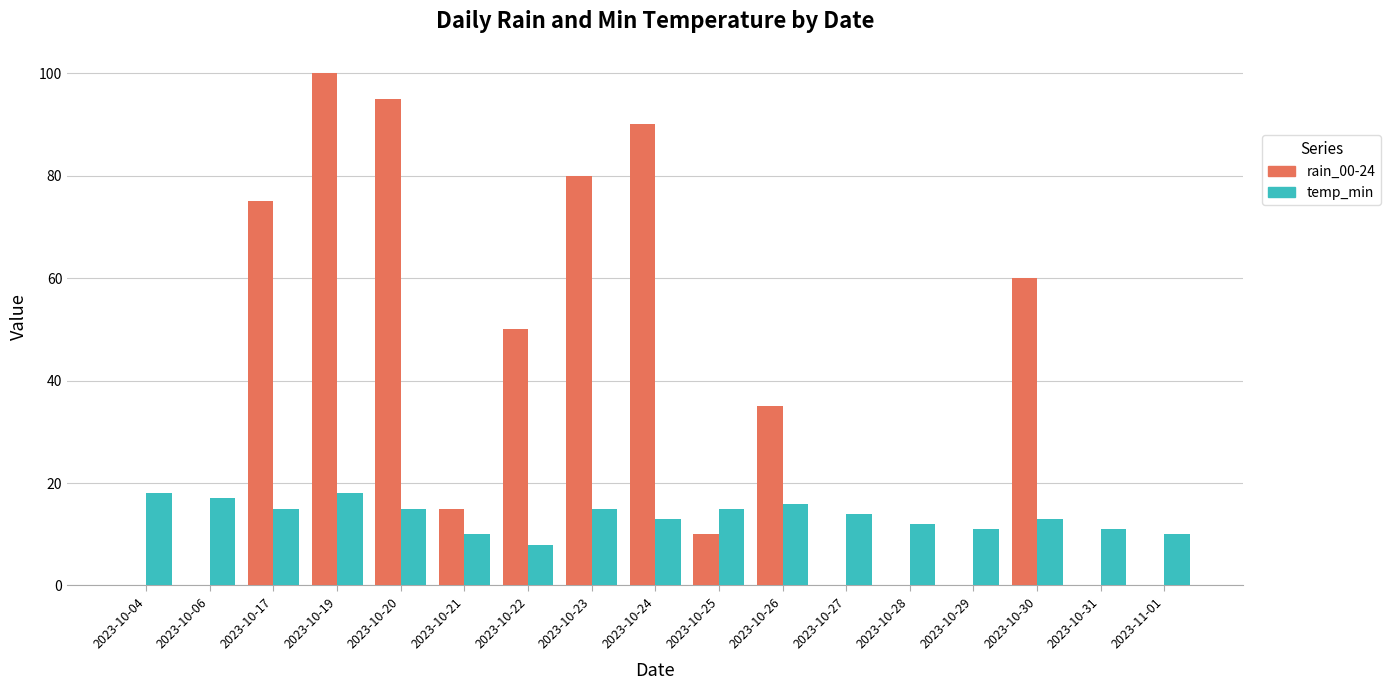

Which series has the largest total across all categories?

rain_00-24